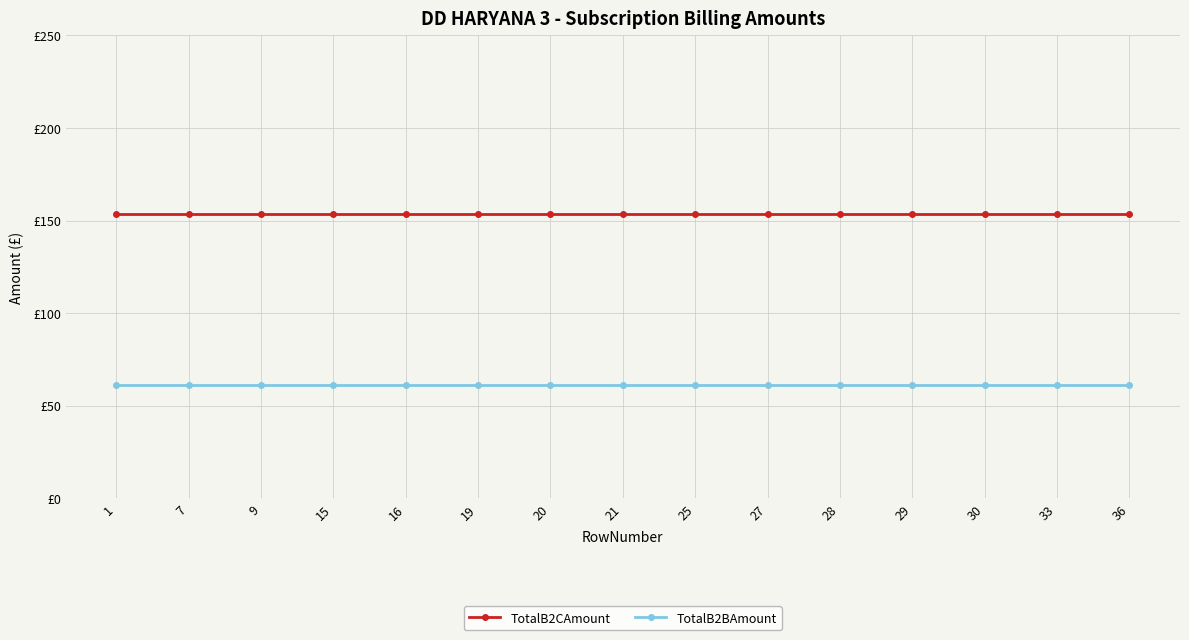

Rank the series by their maximum value, from lowest to highest.

TotalB2BAmount, TotalB2CAmount